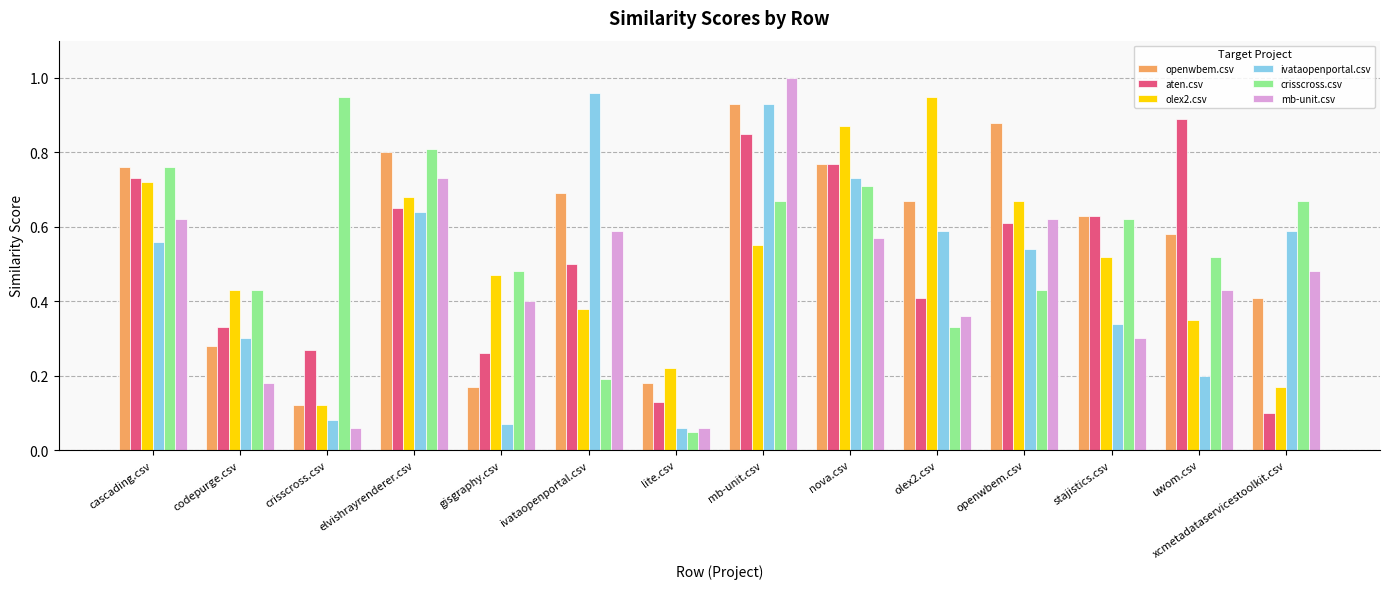

What is the label of the 5th bar from the right?

olex2.csv